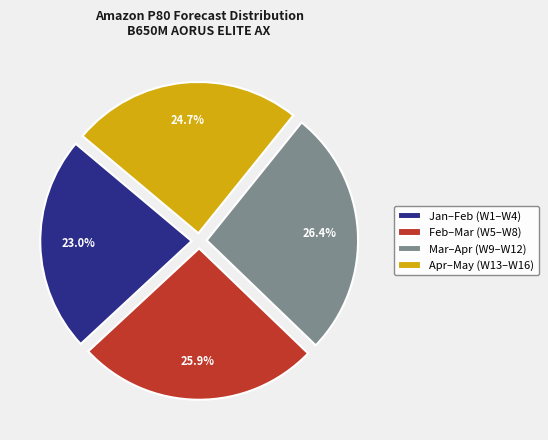

How many slices are in this pie chart?

4